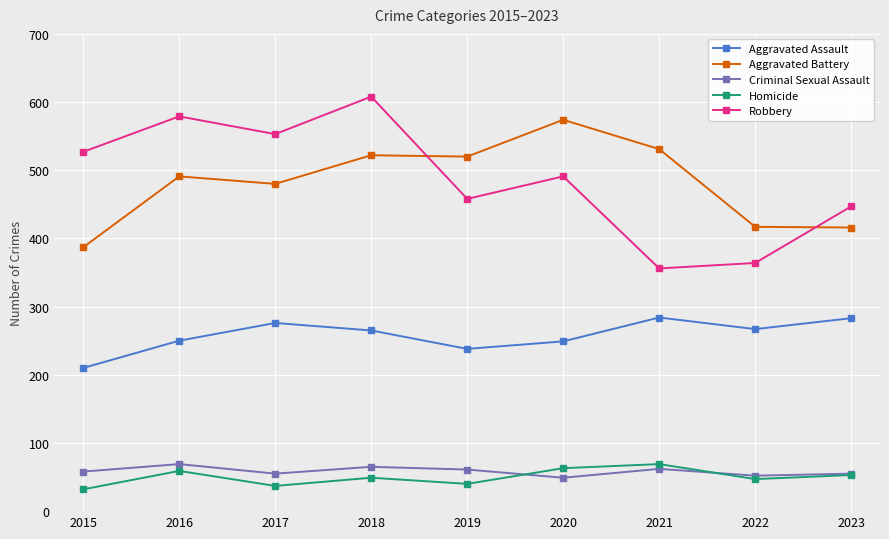

True or false: Aggravated Battery and Criminal Sexual Assault cross at least once.

False